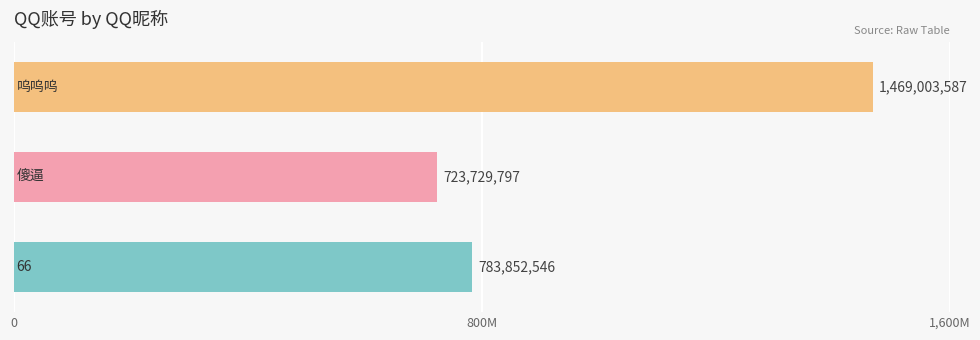

Are the bars grouped side by side (vs. stacked)?

No